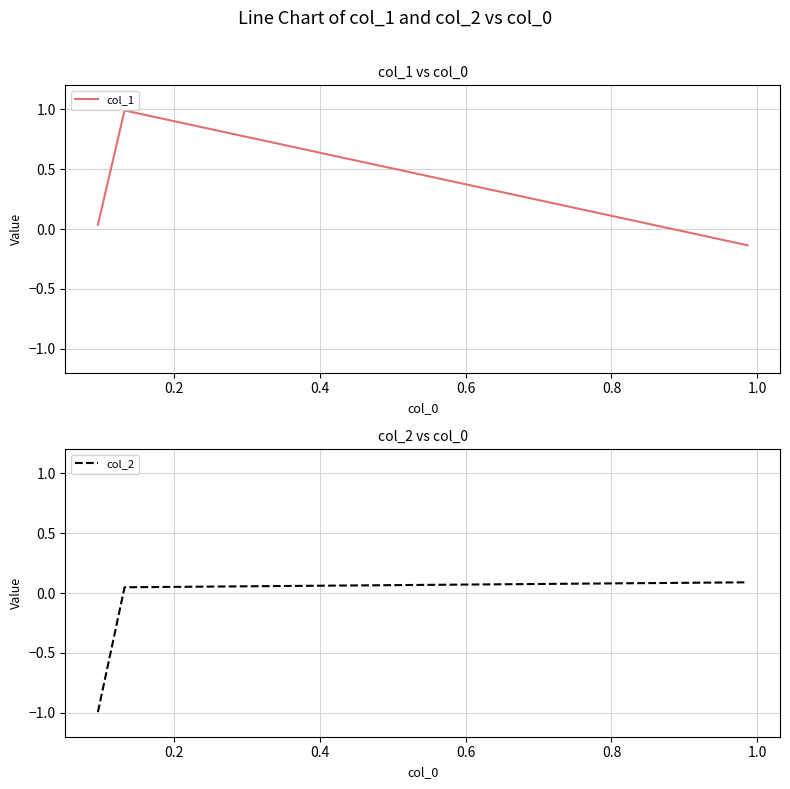

What is the smallest value displayed?

-1.0